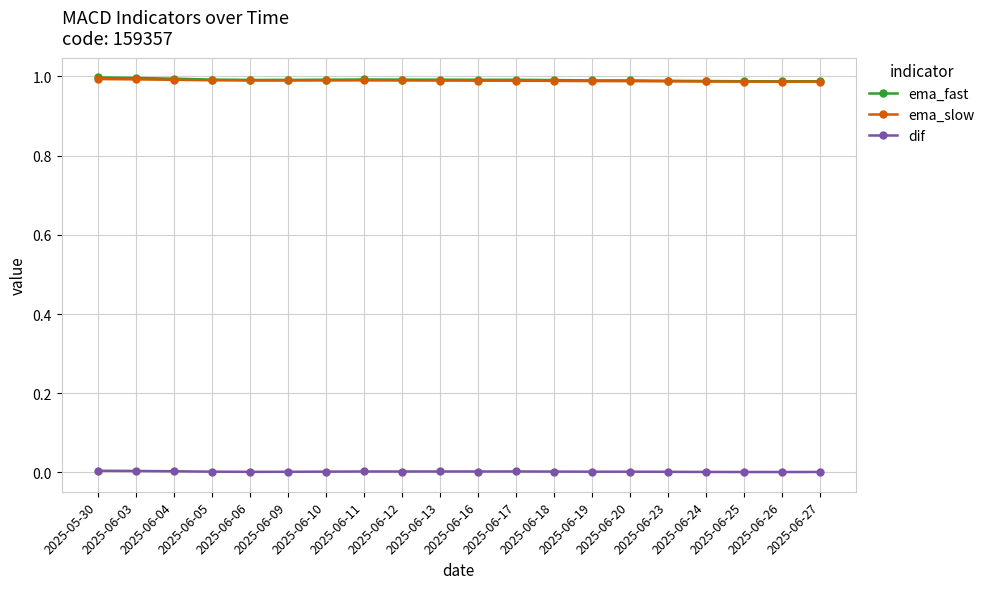

True or false: ema_slow and dif cross at least once.

False